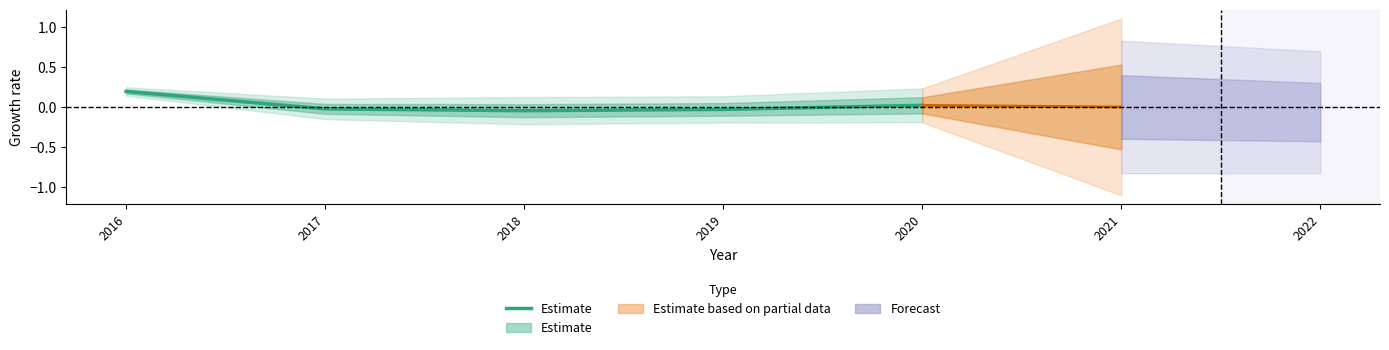

Reading left to right, extract all data points from this chart.

0.2	-0.0	-0.0	-0.0	0.0